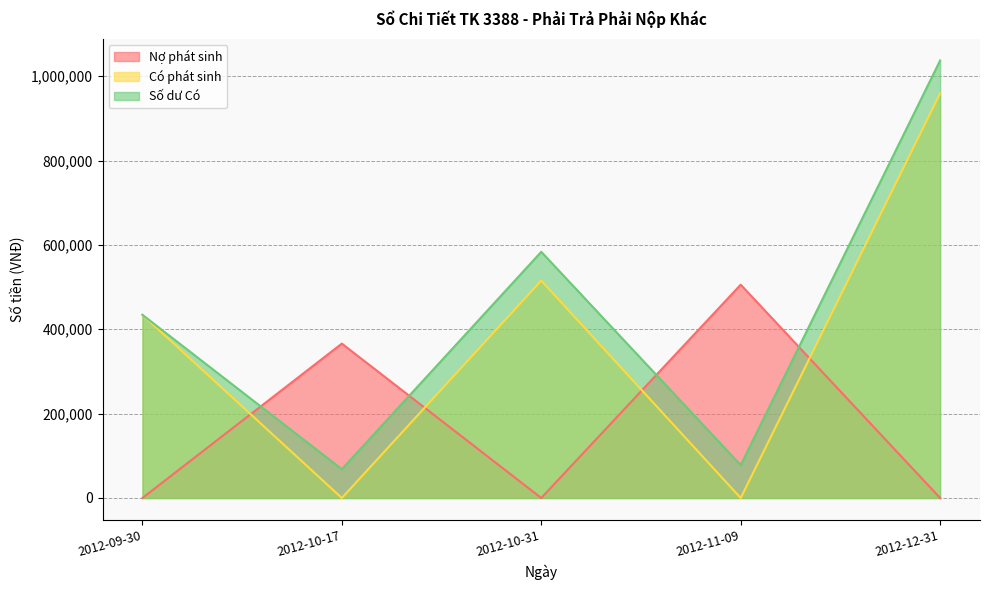

At which category is the sum across all series the highest?

2012-12-31